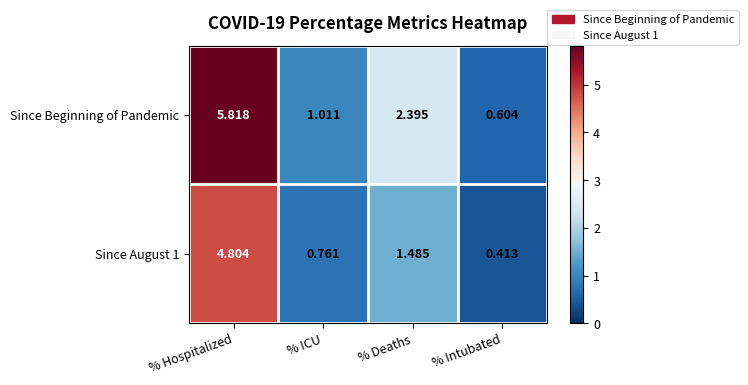

At which category is the sum across all series the highest?

% Hospitalized